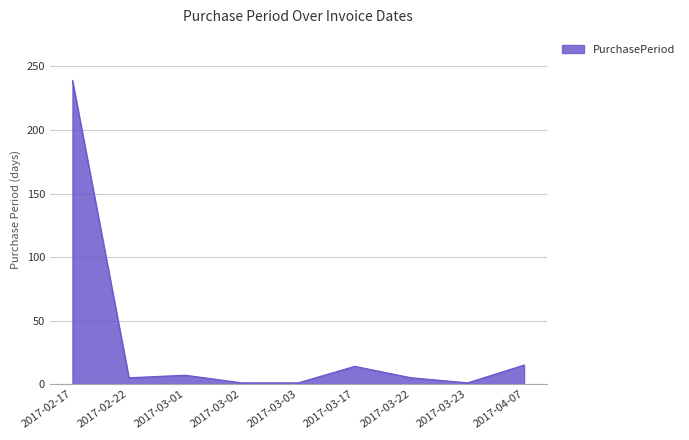

Does the chart display data point markers on the line(s)?

No